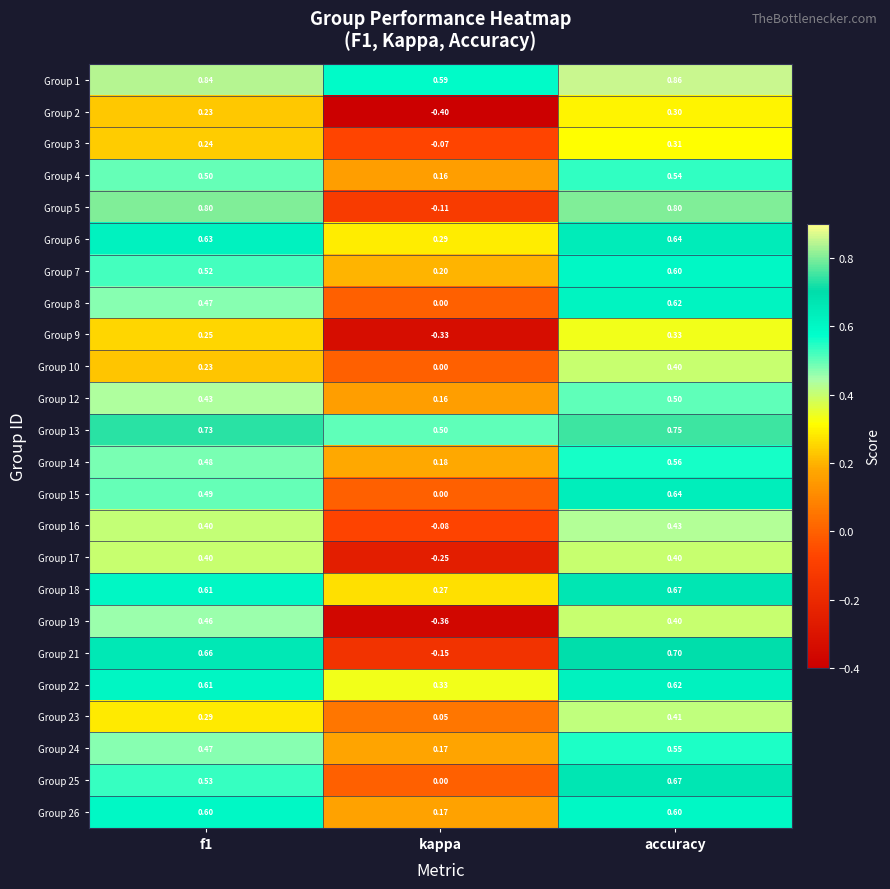

Where is Group 25 nearest to the value 0?

kappa